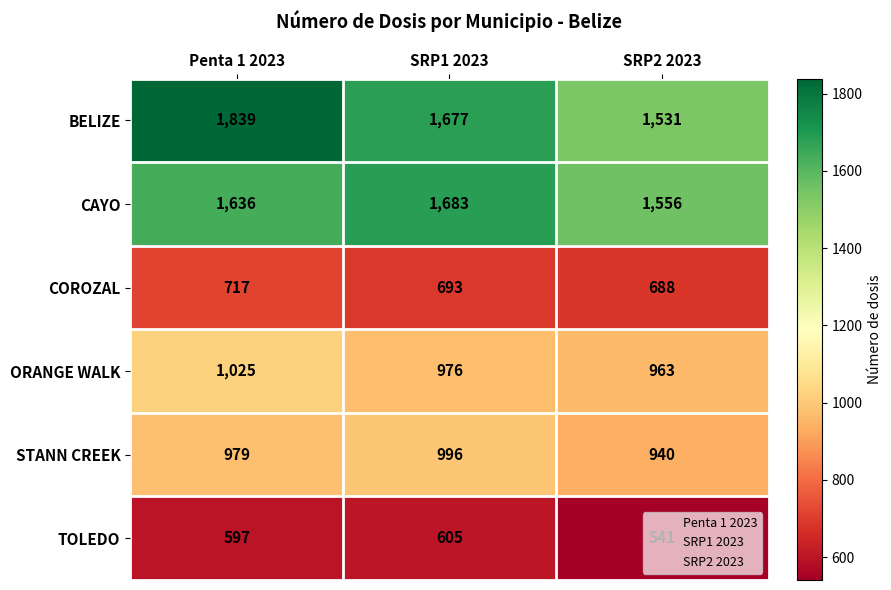

Between Penta 1 2023 and SRP2 2023, which series saw the biggest shift?

BELIZE